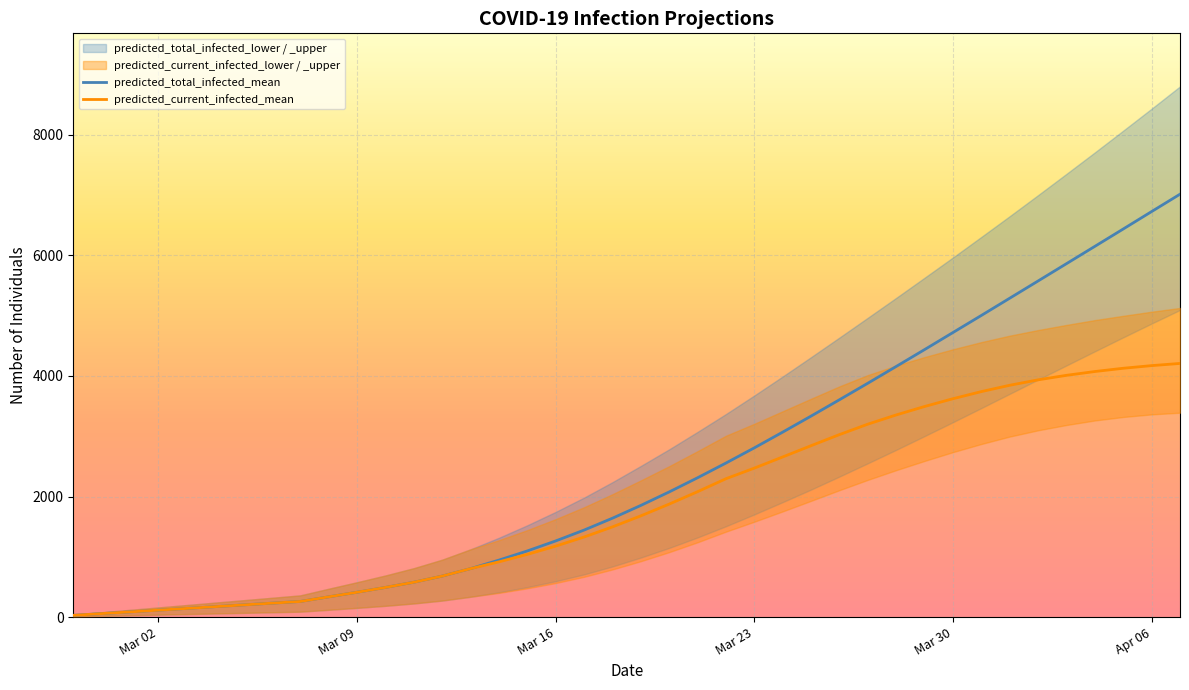

What is the maximum value for predicted_total_infected_mean?

7014